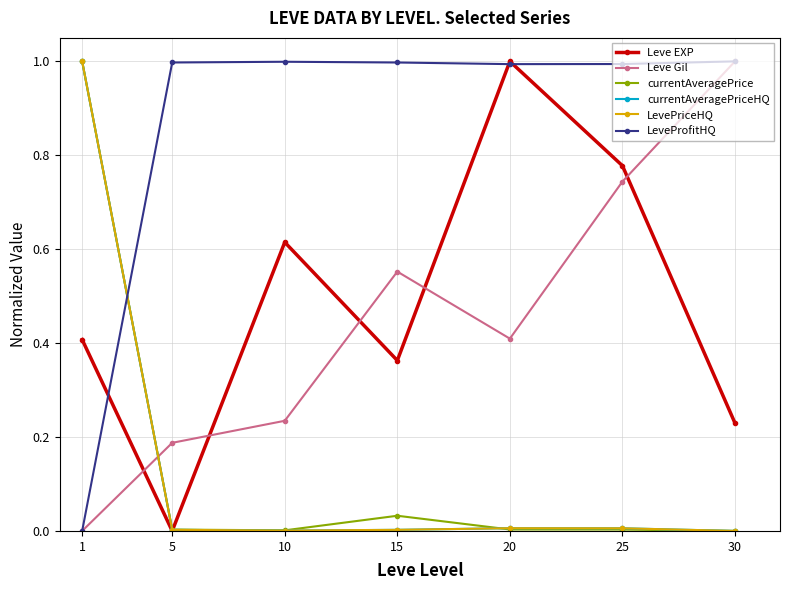

Does the chart have visible grid lines?

Yes